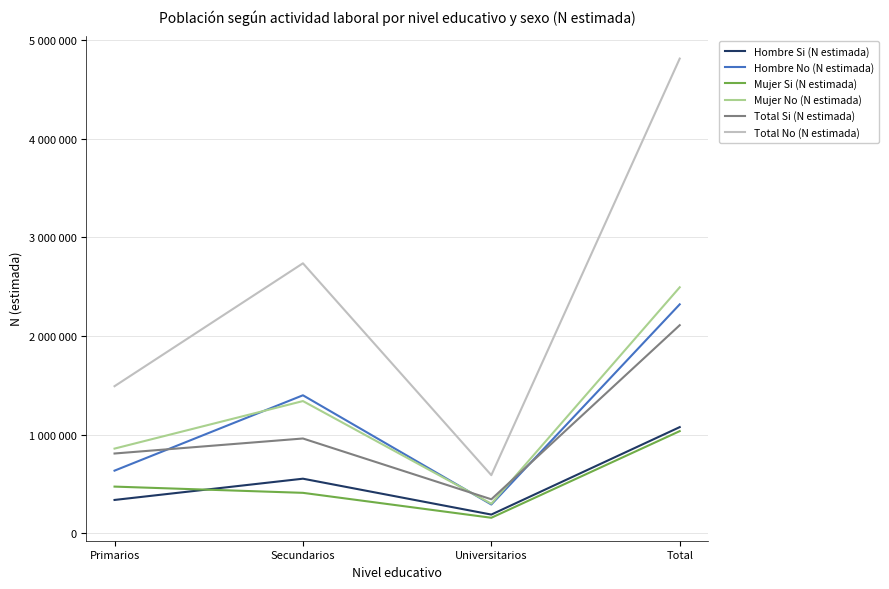

In Hombre No (N estimada), how many points are higher than both neighbors (excluding endpoints)?

1